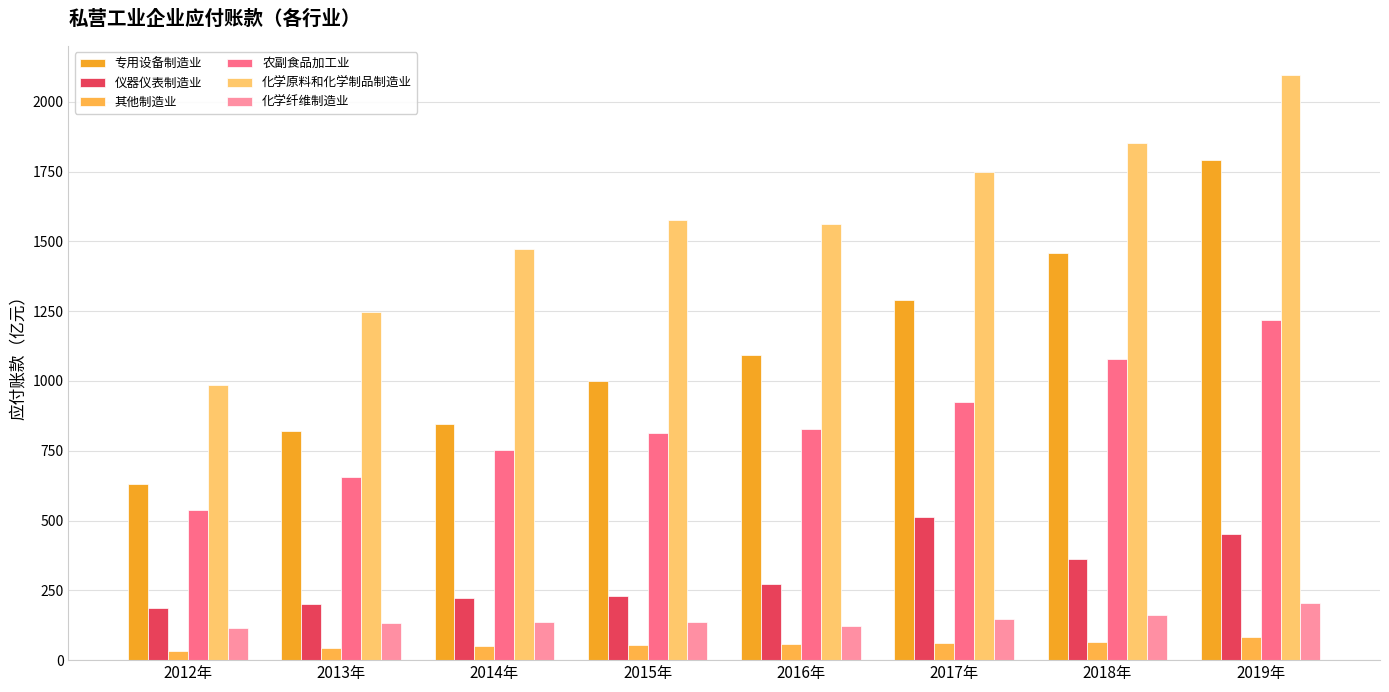

What is the value of the 专用设备制造业 bar at the 2nd from the left?

821.4